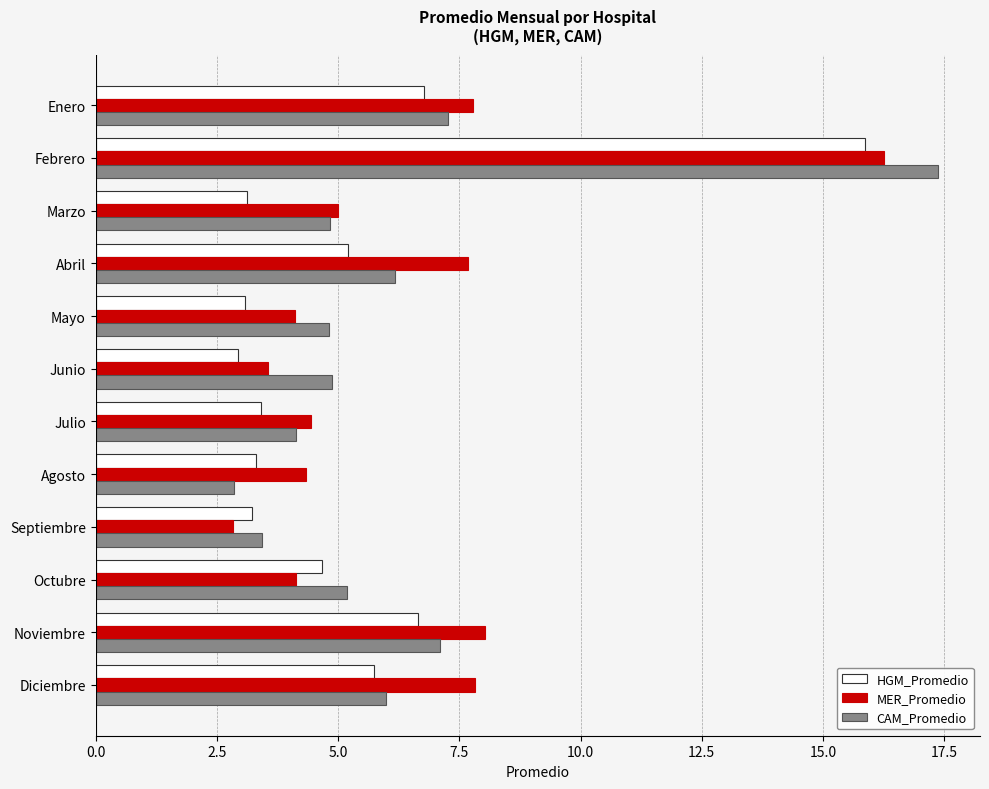

What is the spread (max minus min) of values at Diciembre?

2.1